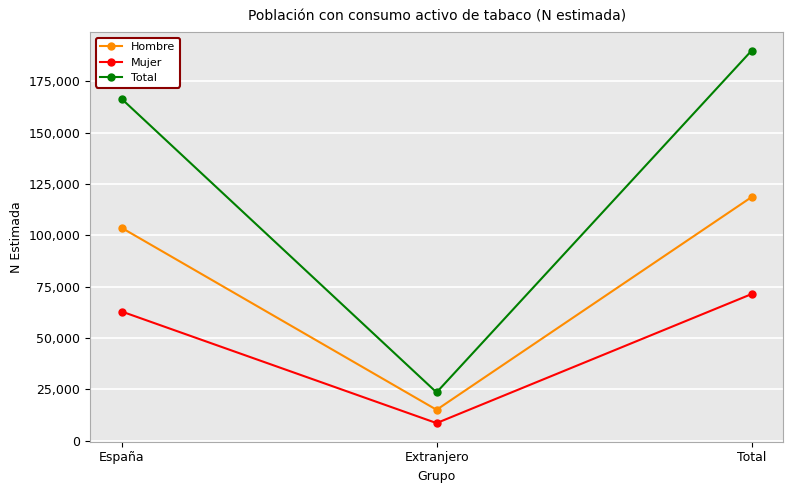

What is the value of the Mujer point at the 3rd from the left?

71319